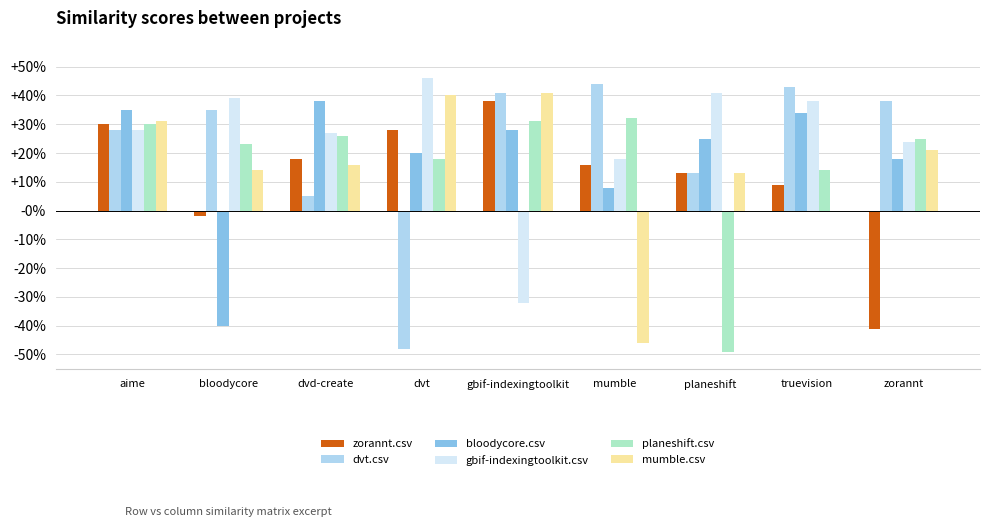

True or false: bloodycore.csv has a value of 0.4 at planeshift.

False